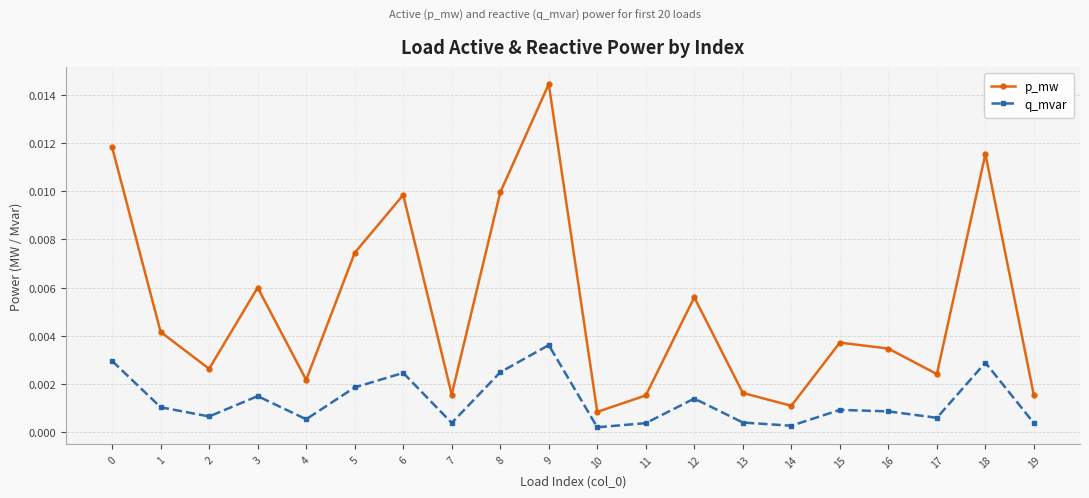

Which series has the largest total across all categories?

p_mw